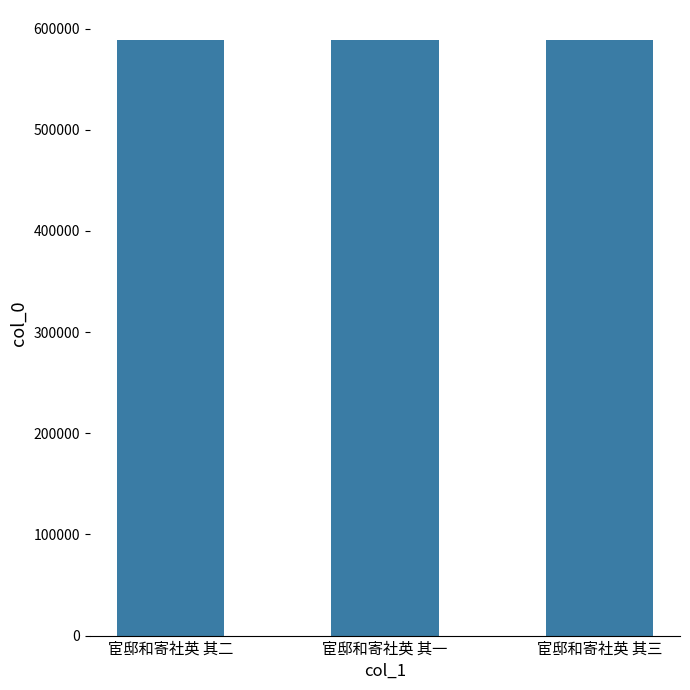

Read the value at 宦邸和寄社英 其二.

588938